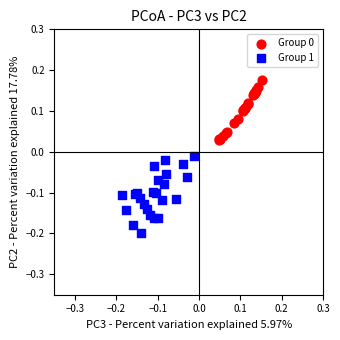

Which series contains the lowest Y value?

Group 1